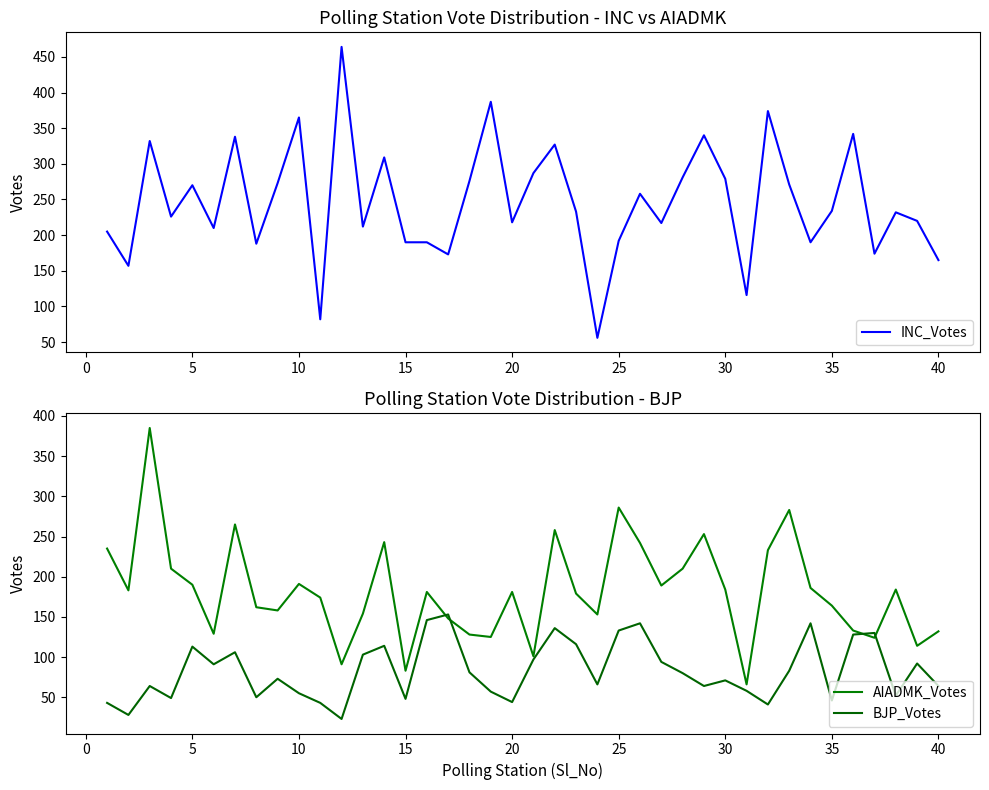

What is the lowest value of the INC_Votes series?

56